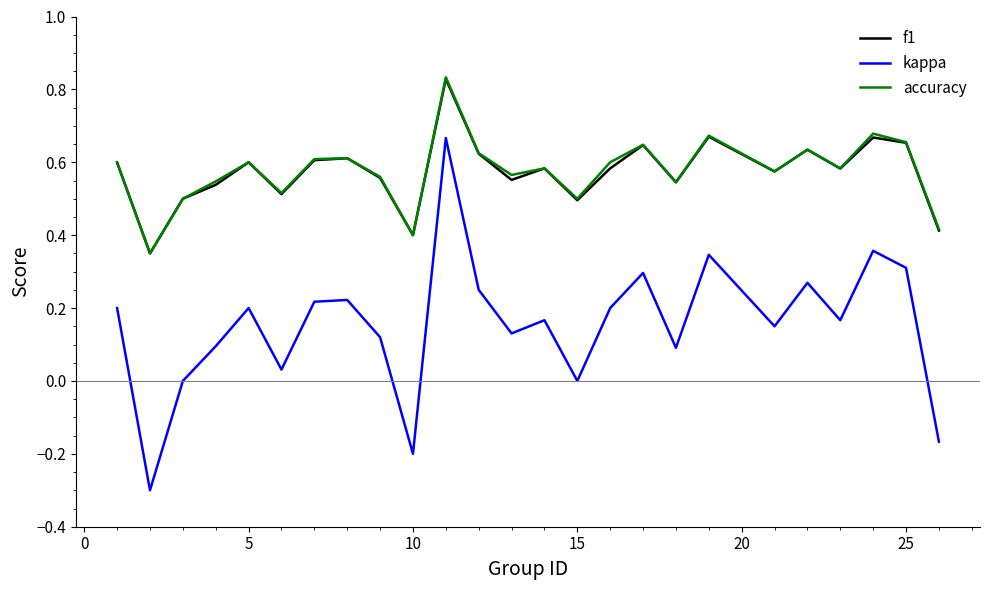

Which series has the widest spread of values?

kappa